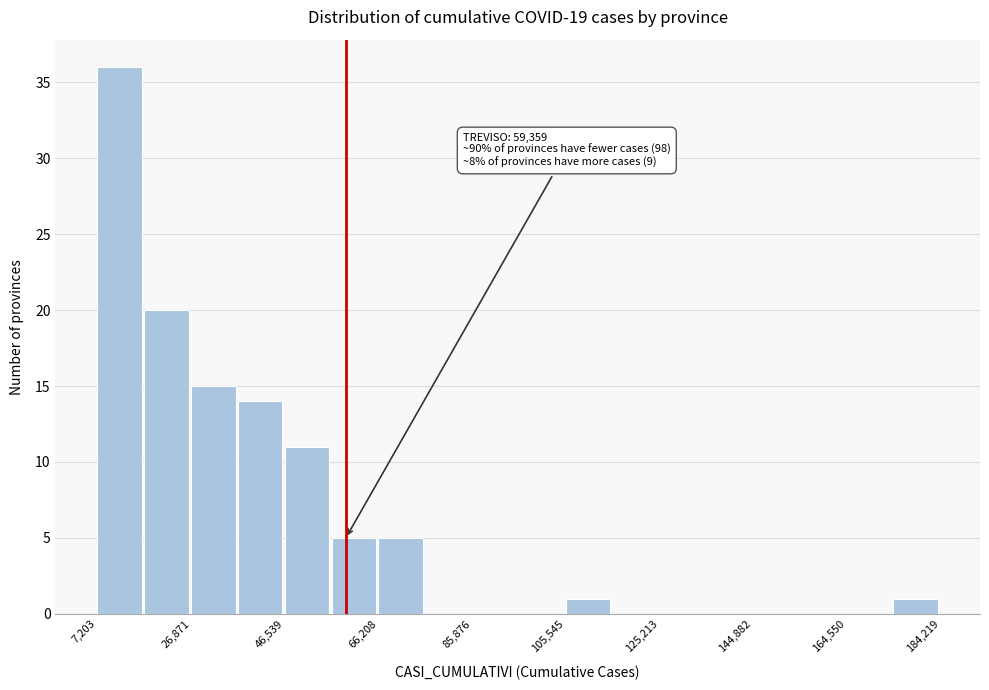

Over which range of the x-axis is the bar tallest?

8000 to 18000